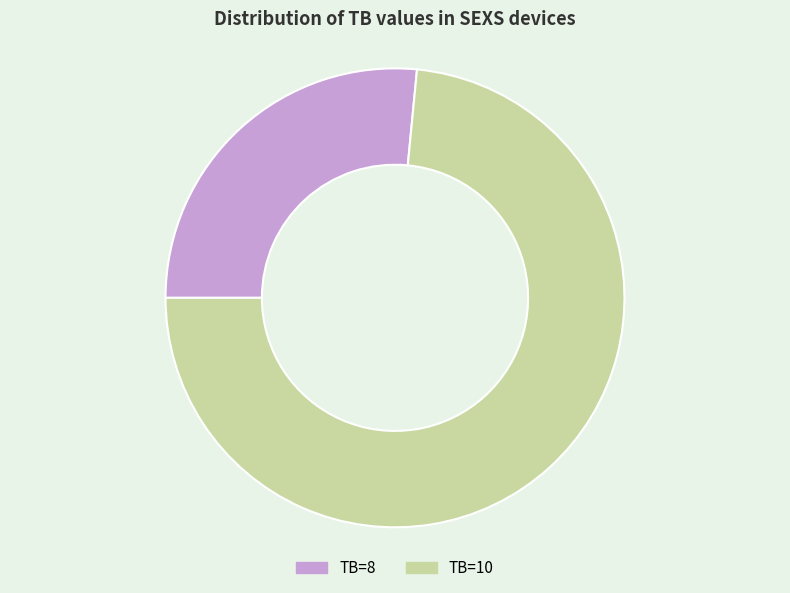

Is the sum of TB=8 and TB=10 greater than half?

Yes